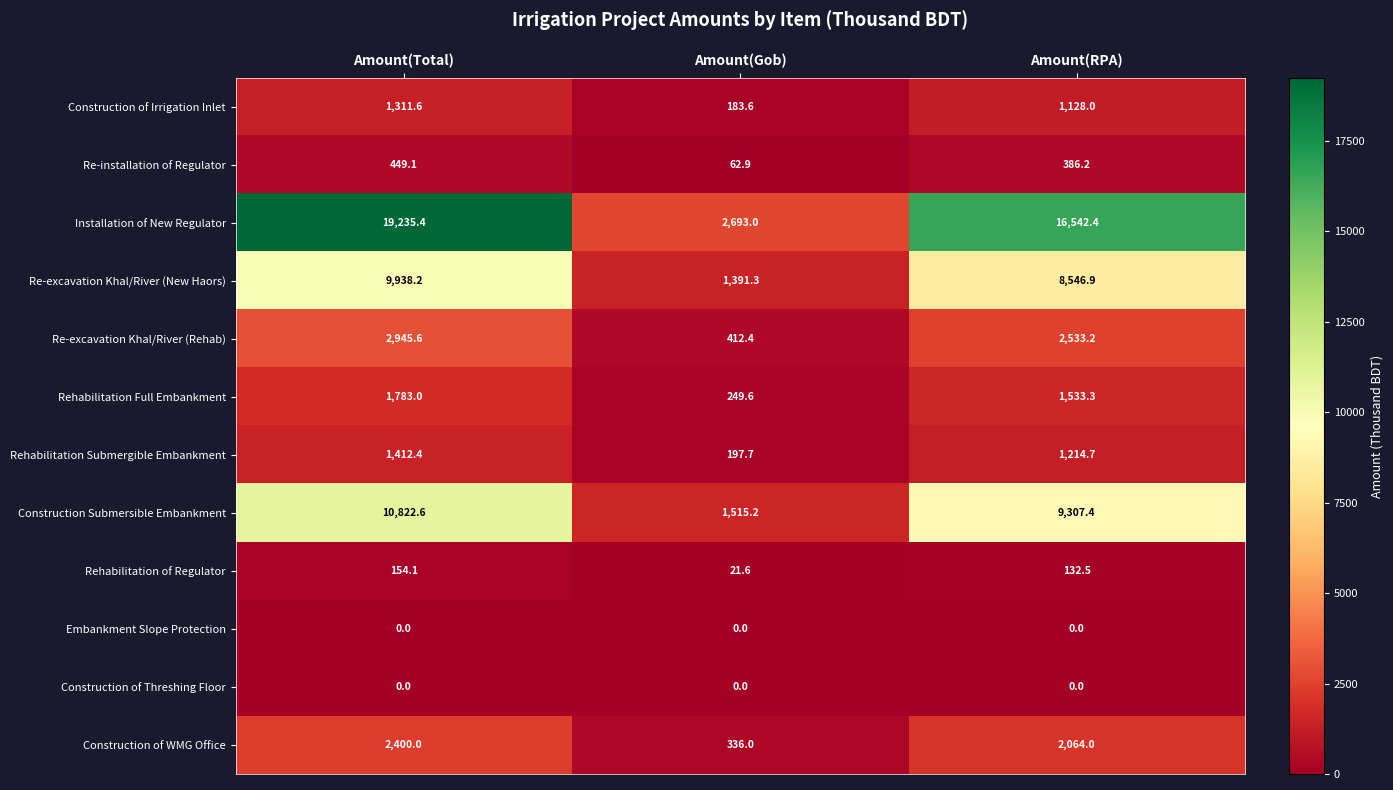

Where does the Rehabilitation Full Embankment series first go above 1533?

Amount(Total)